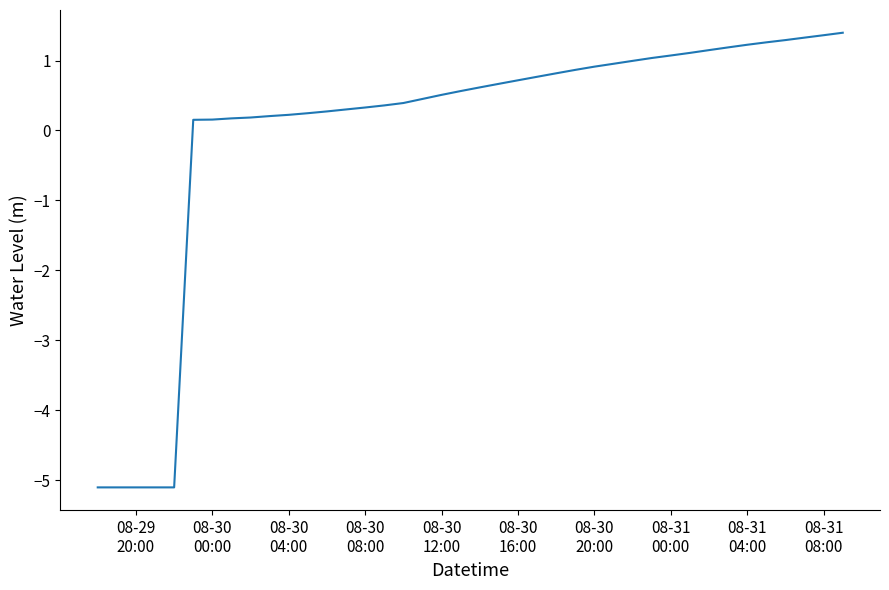

What is the difference between the maximum and minimum values?

6.5